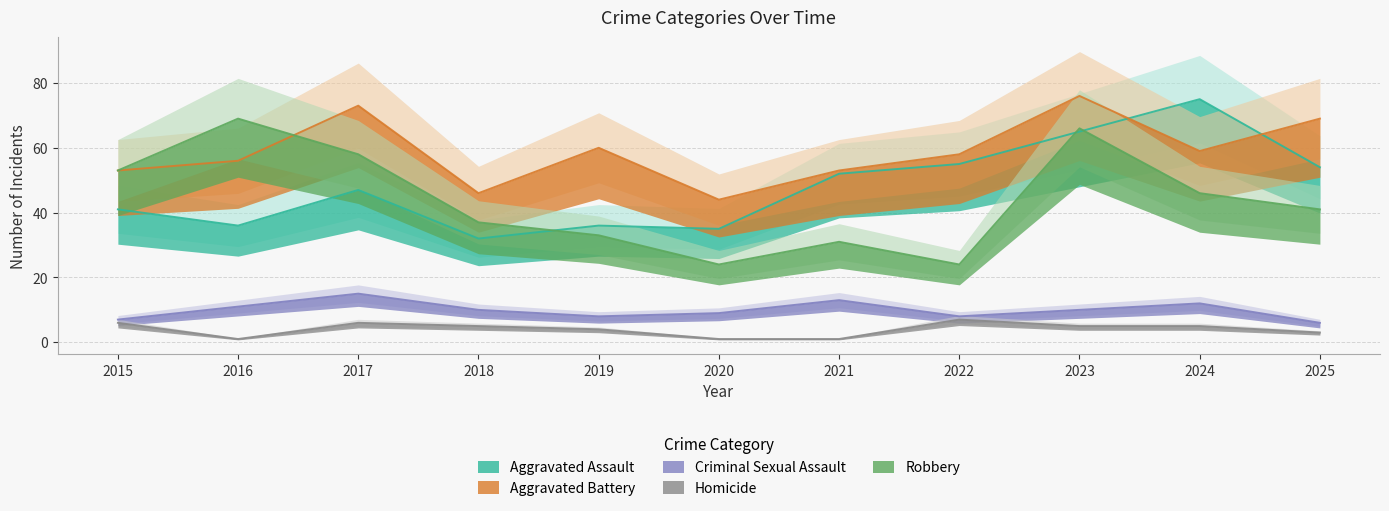

What is the value of the Aggravated Assault point at the 10th from the left?

75